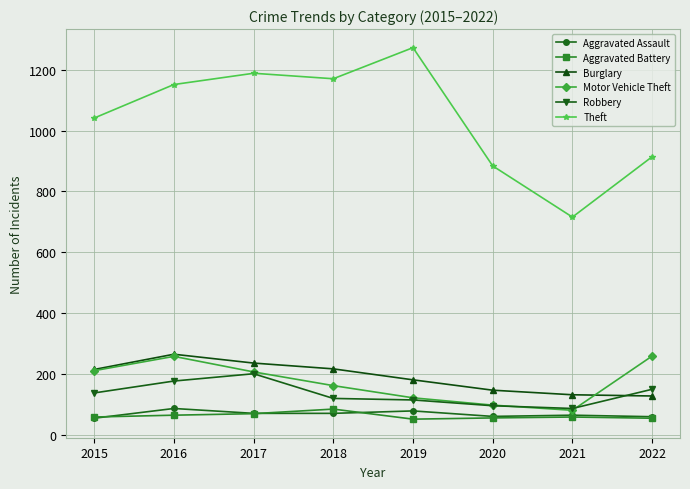

At which label does Theft reach its minimum?

2021